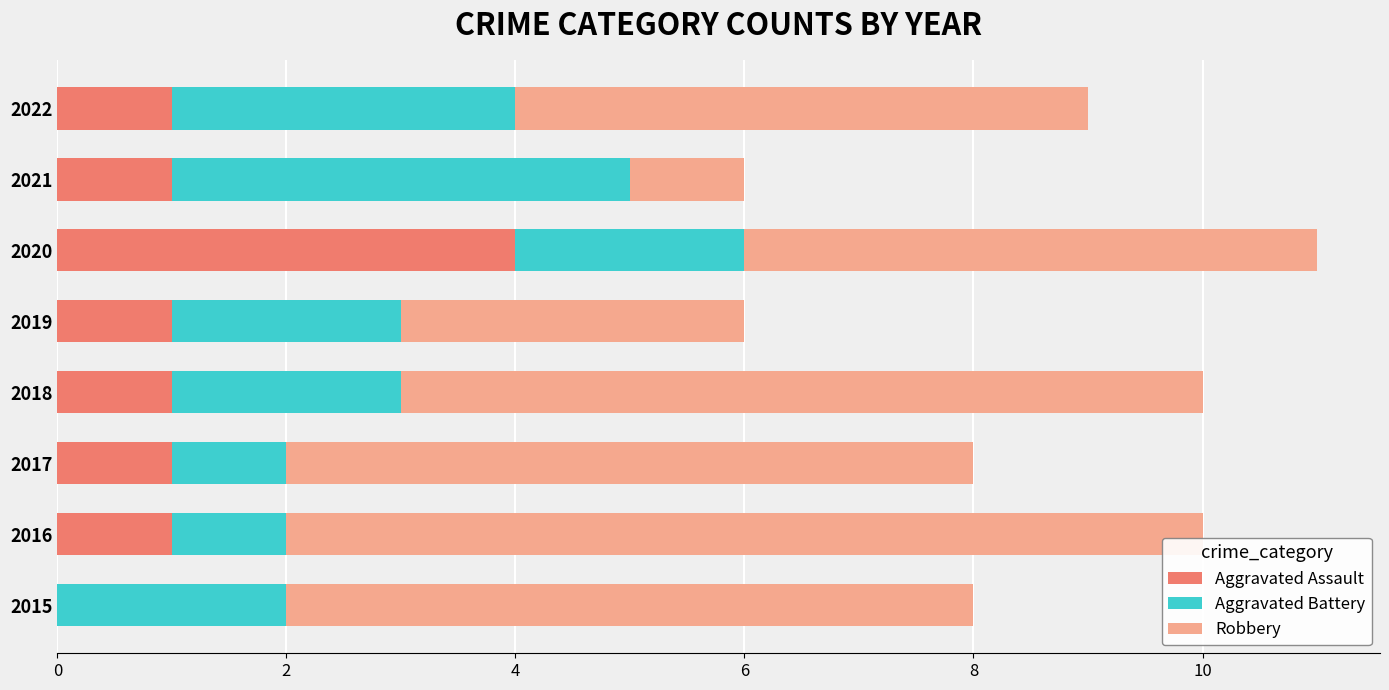

The Aggravated Assault series shows 0 at 2018. True or false?

False